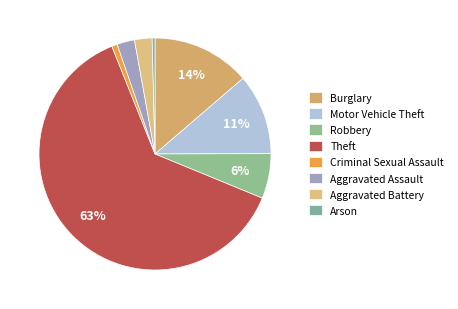

To the nearest percent, what portion does Aggravated Assault represent?

2%